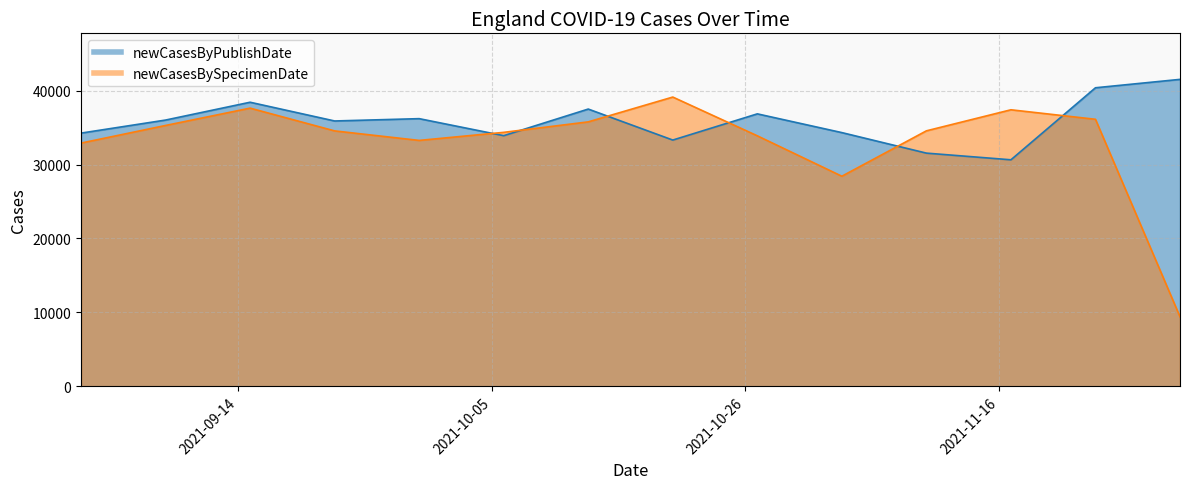

Where is newCasesBySpecimenDate nearest to the value 24262?

2021-11-03